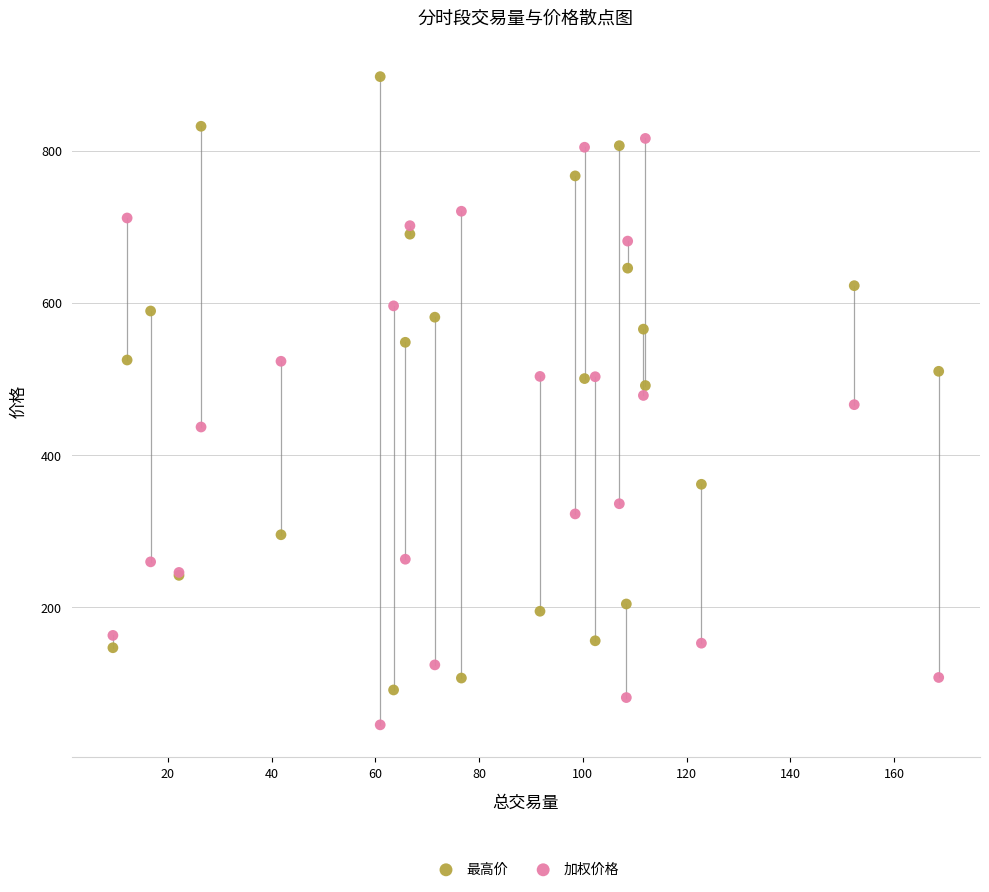

Which series has the widest spread of Y values?

最高价